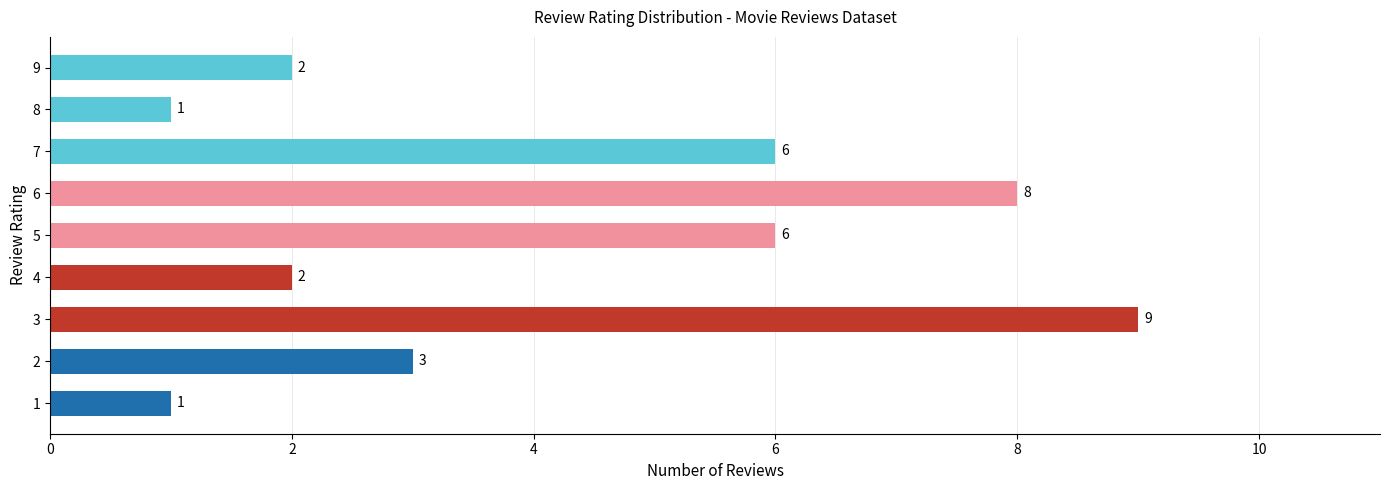

True or false: the data shows 10 at 7.

False